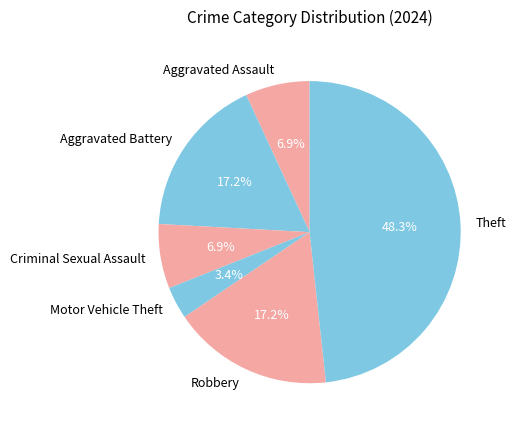

To the nearest percent, what is the difference between the largest and smallest slice percentages?

45%